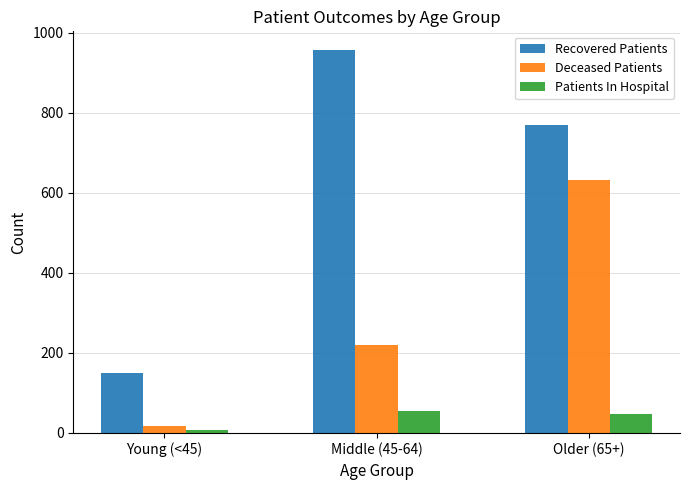

Rank the series at Older (65+) from lowest to highest value.

Patients In Hospital, Deceased Patients, Recovered Patients